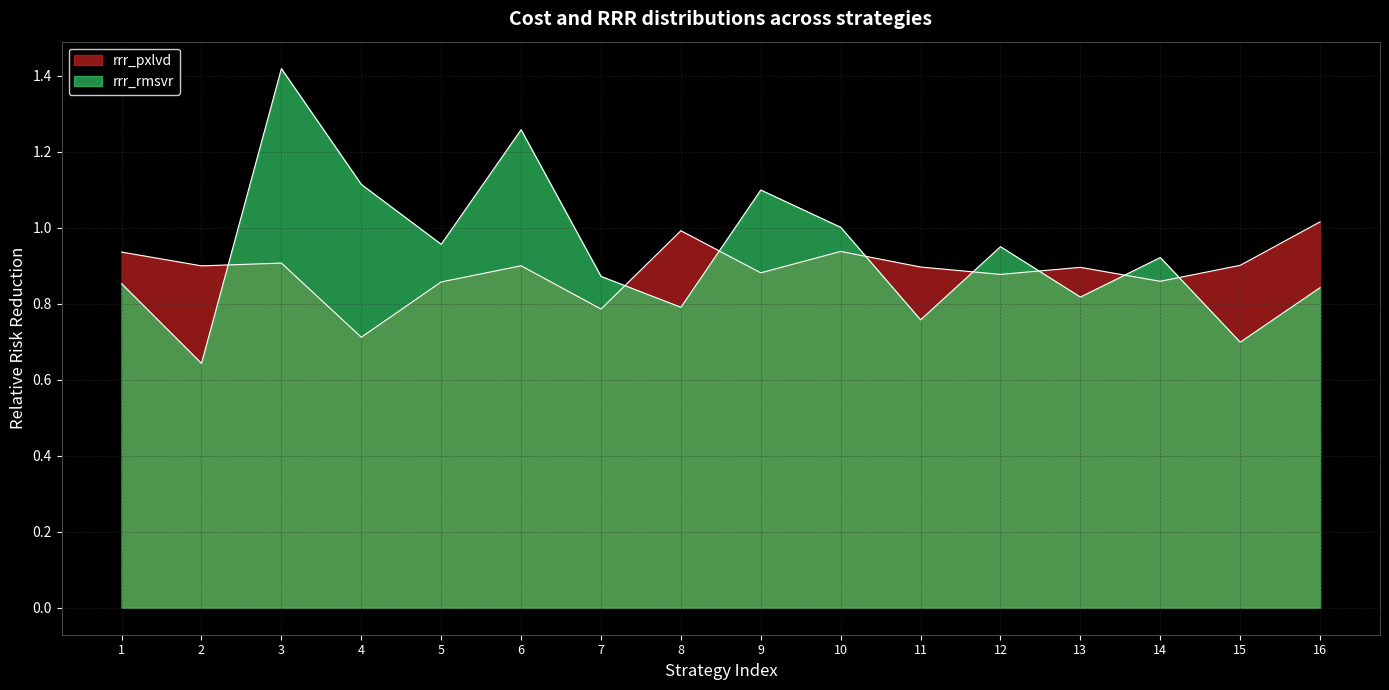

What is the spread (max minus min) of values at 15?

0.2